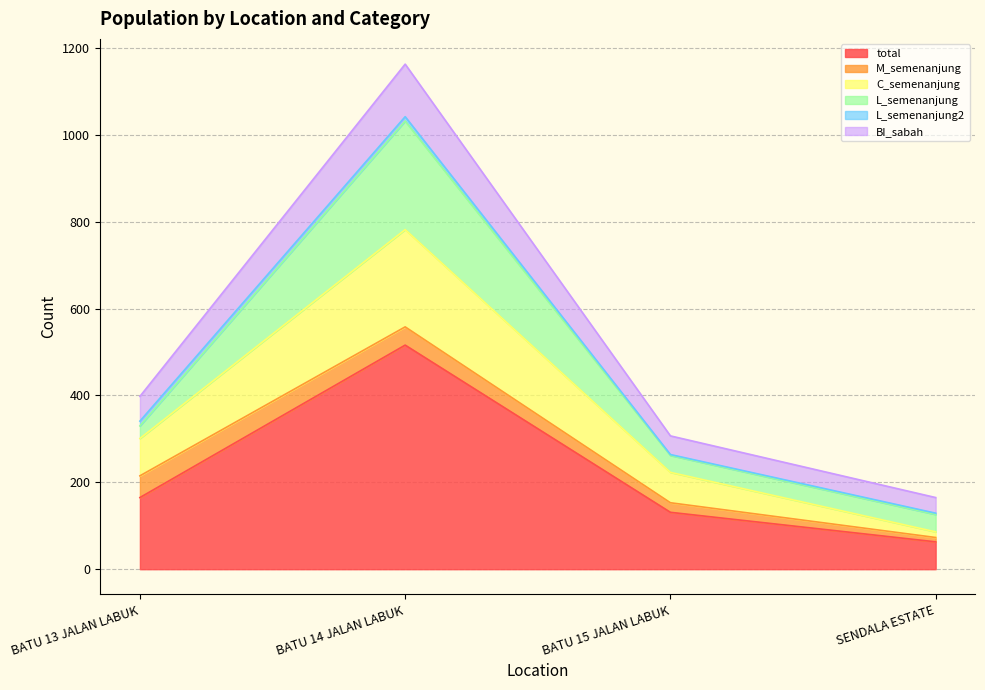

What is the maximum value for total?

516